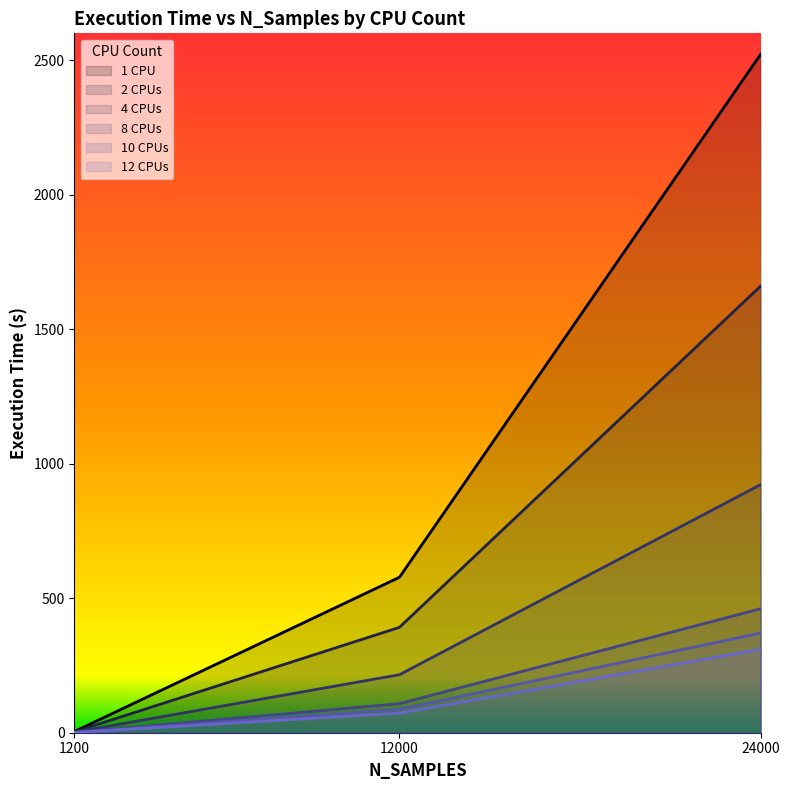

True or false: 4 CPUs has a value of 215.7 at 12000.

True